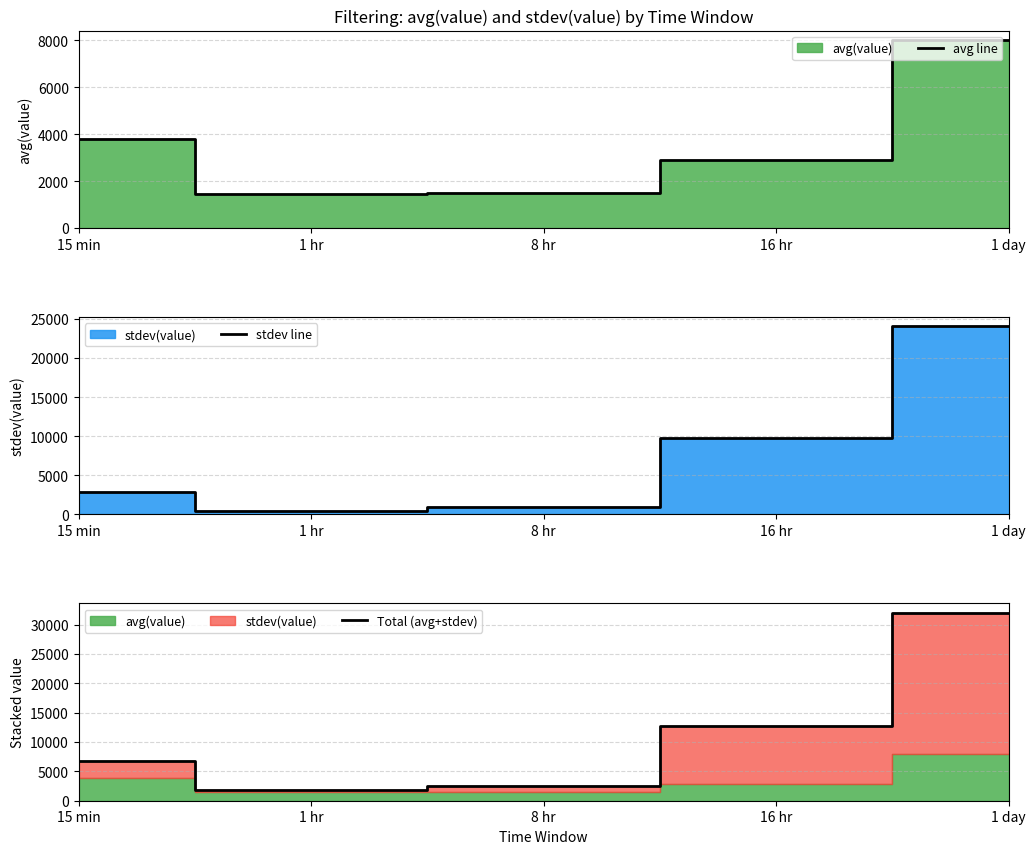

Is it true that Total (avg+stdev) equals 32073.2 at 1 day?

True